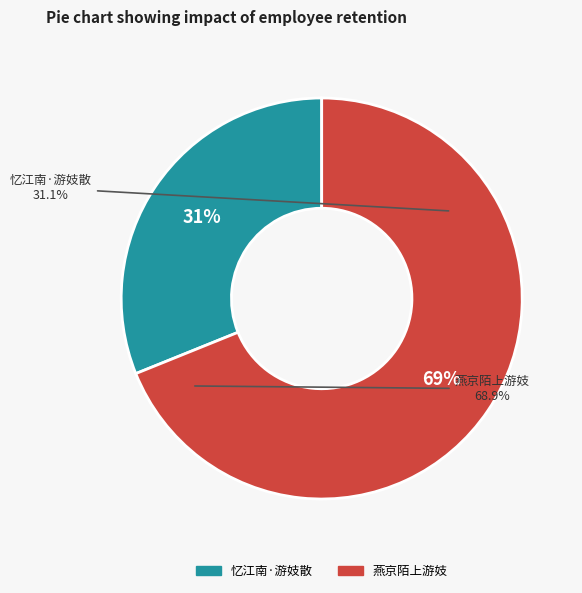

To the nearest percent, what is the average slice percentage?

50%